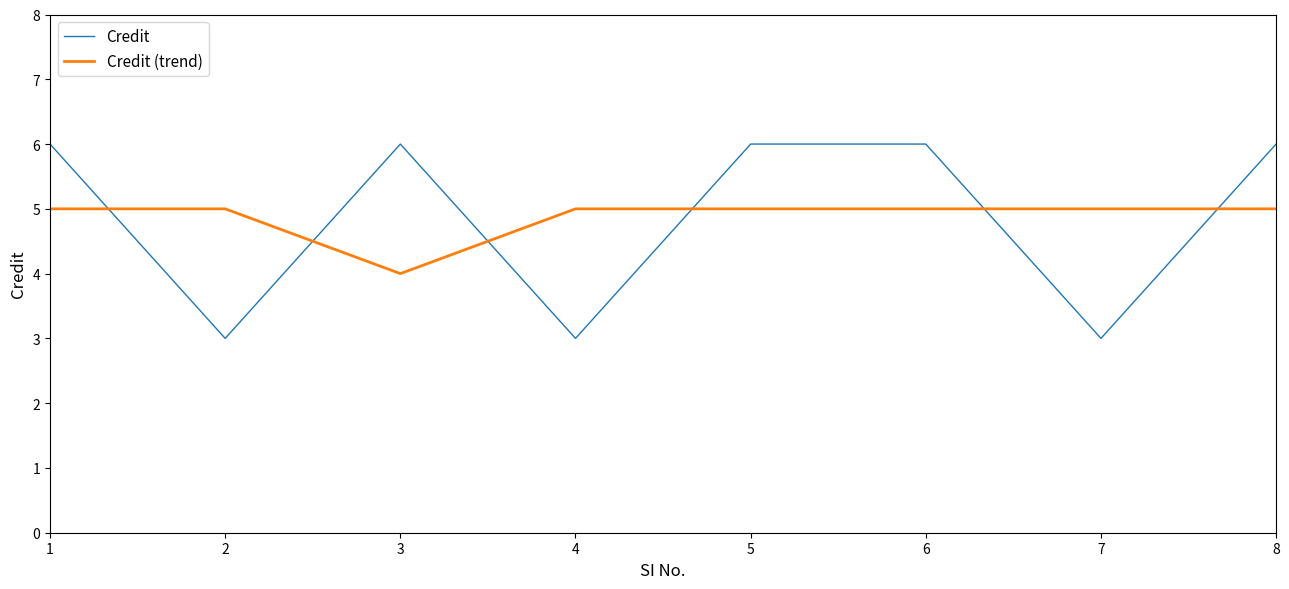

Between which two adjacent categories do Credit and Credit (trend) first intersect?

1 and 2